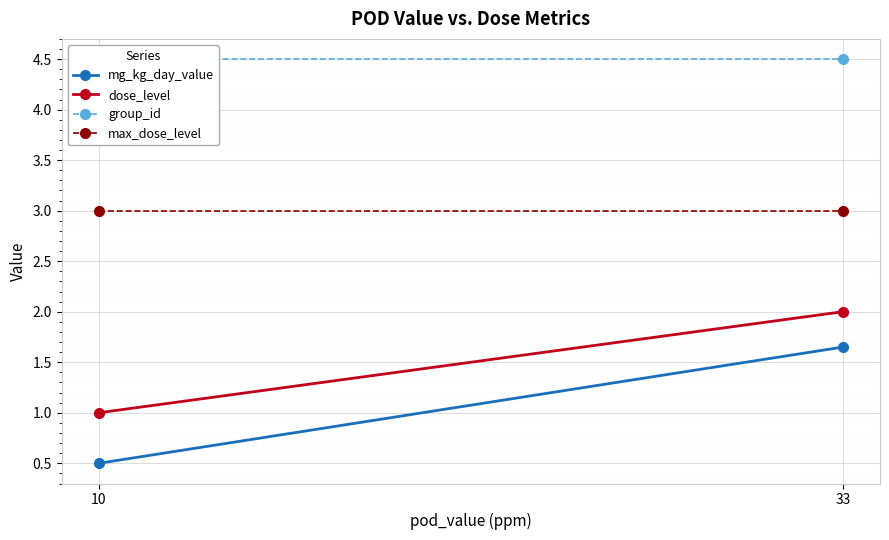

What value does the mg_kg_day_value series have at 10?

0.5